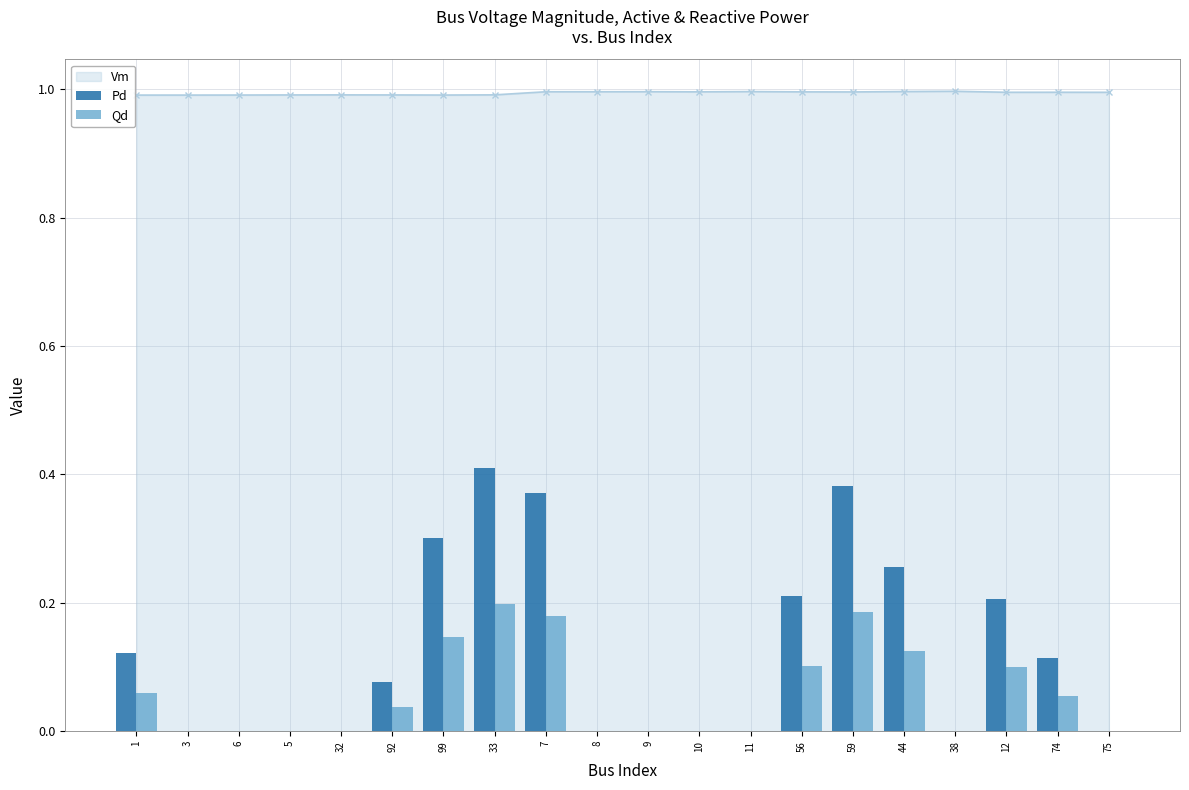

What is the value of the Qd bar at the 14th from the left?

0.1